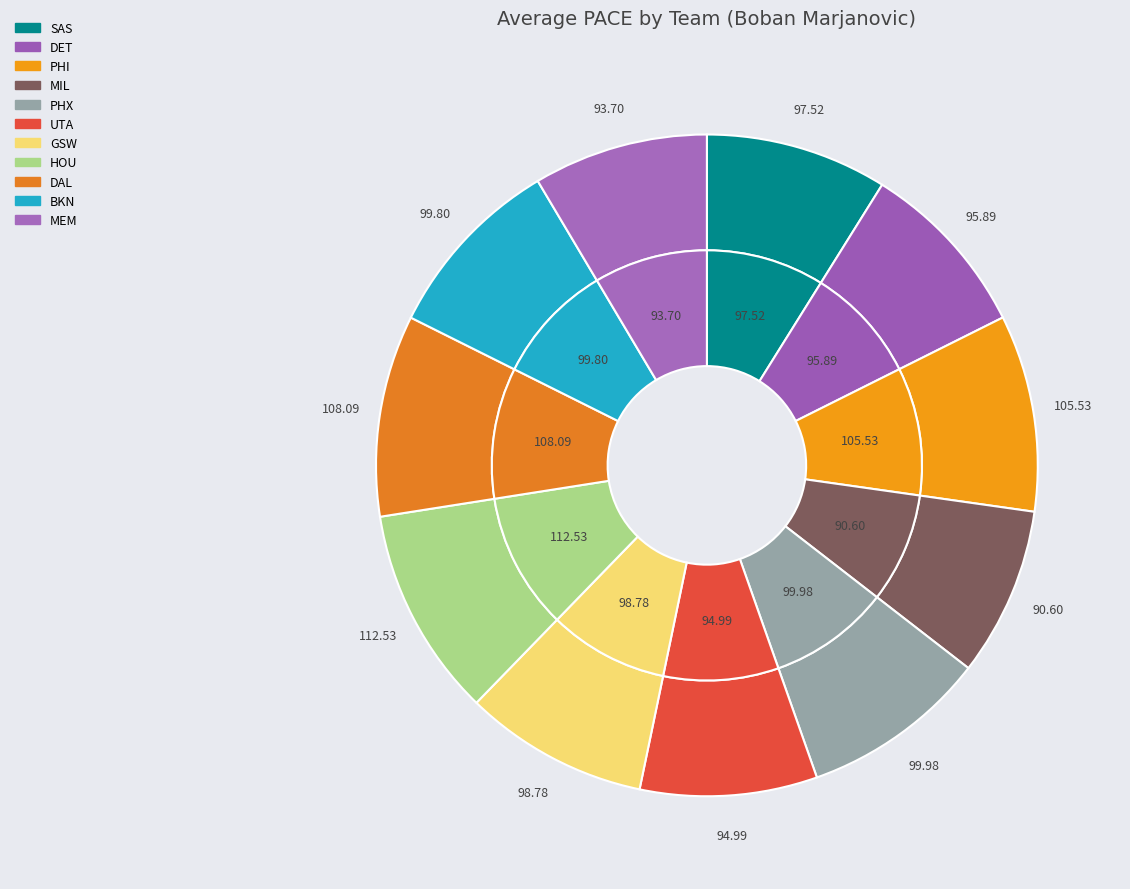

Which category has the biggest portion of the pie?

HOU